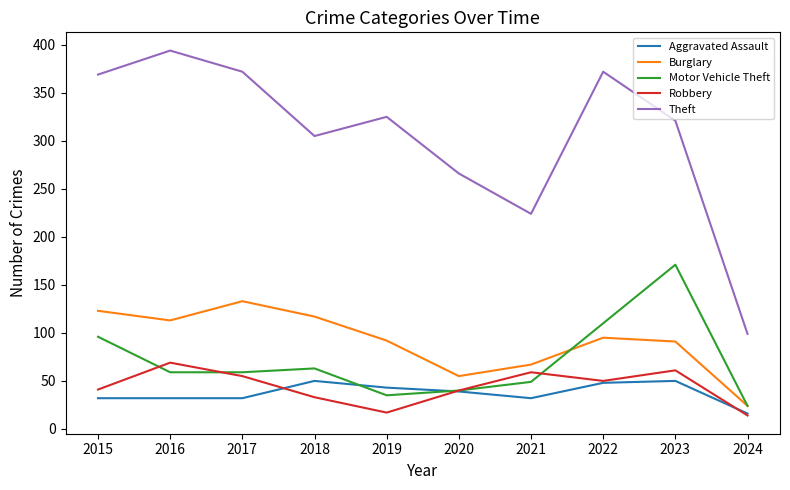

True or false: Aggravated Assault has more than 1 points higher than both neighbors.

True